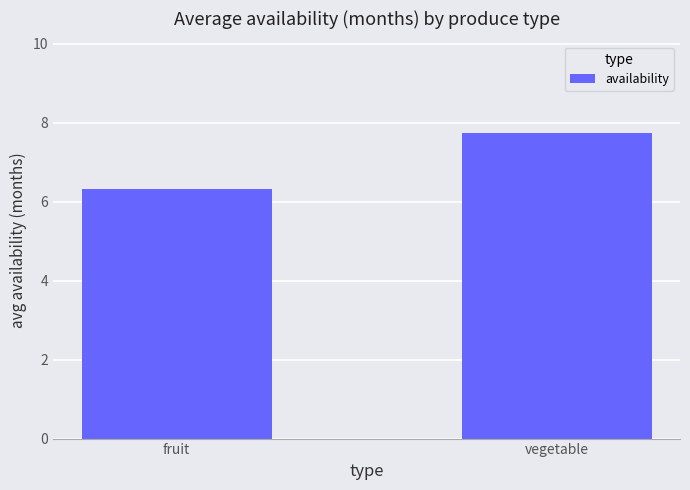

Approximately how many times larger is the value at vegetable compared to fruit?

1.2